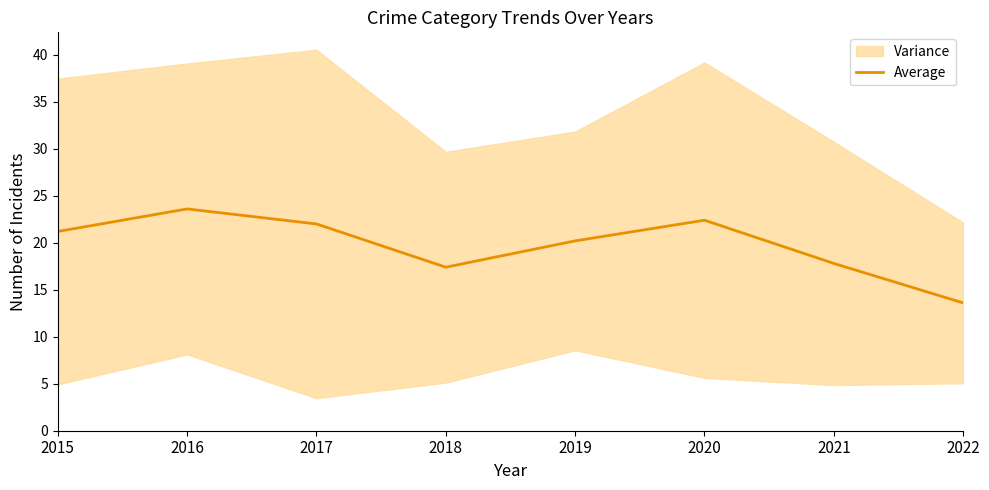

True or false: the data has more than 0 interior local peaks.

True